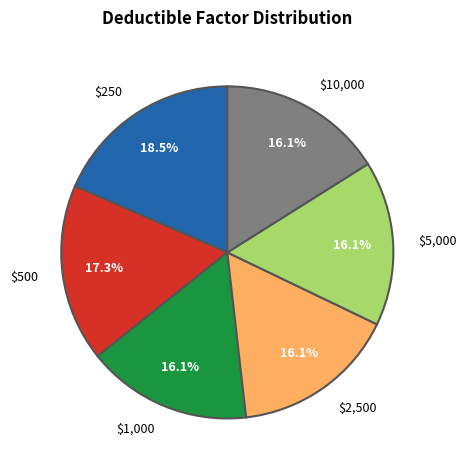

To the nearest percent, what is the difference between the largest and smallest slice percentages?

2%